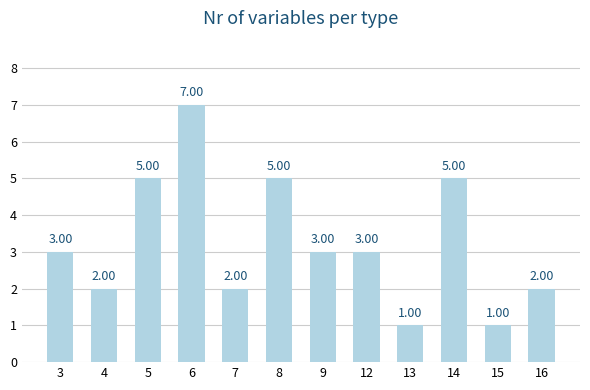

Approximately how many times larger is the value at 6 compared to 15?

7.0